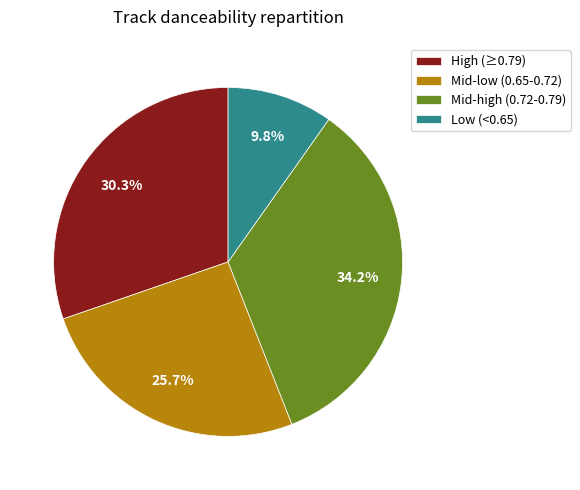

Is High (≥0.79) the majority of the pie?

No